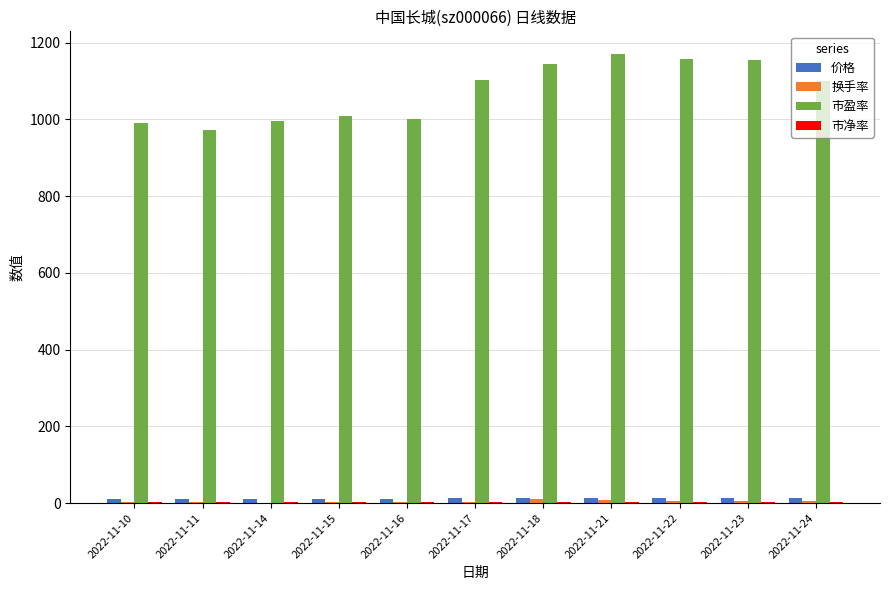

What is the highest value of the 市盈率 series?

1171.2